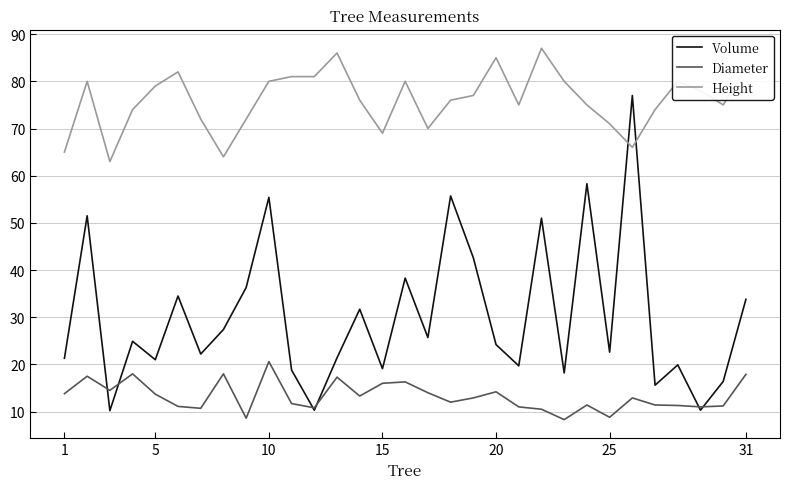

Which series has the largest range (max minus min)?

Volume